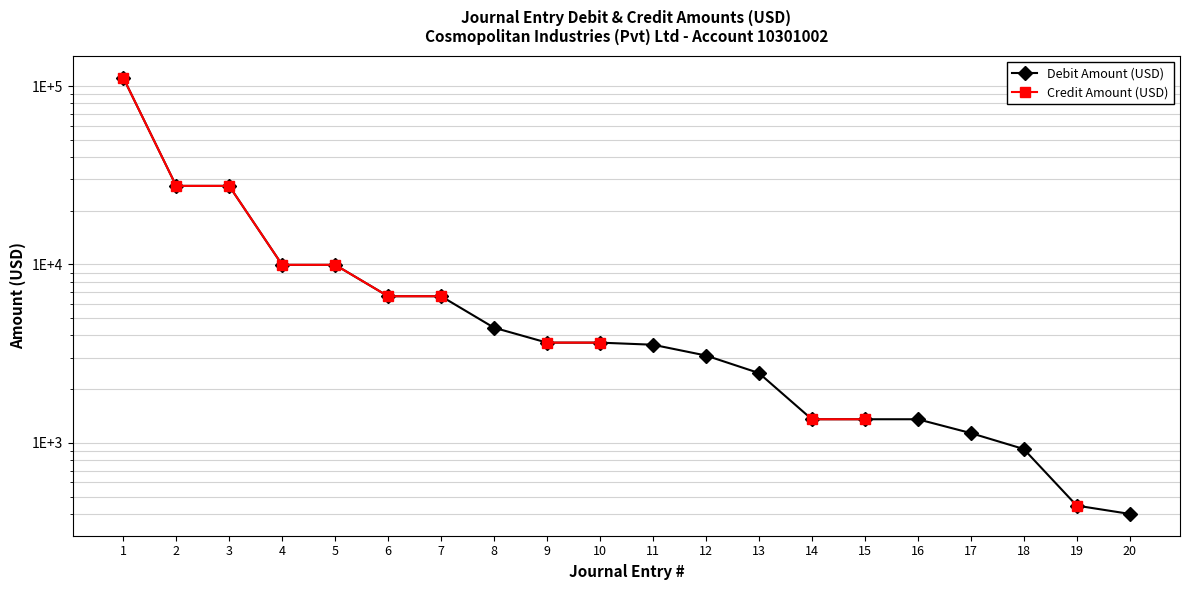

What is the lowest value of the Credit Amount (USD) series?

445.2